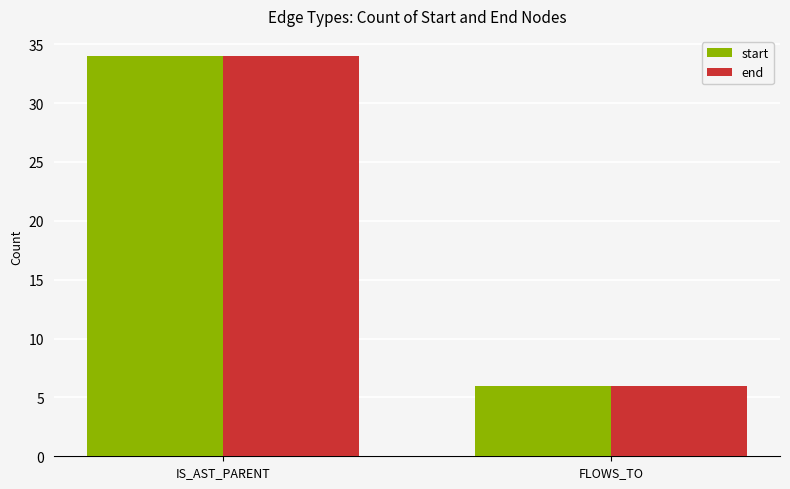

How many groups of bars are there?

2